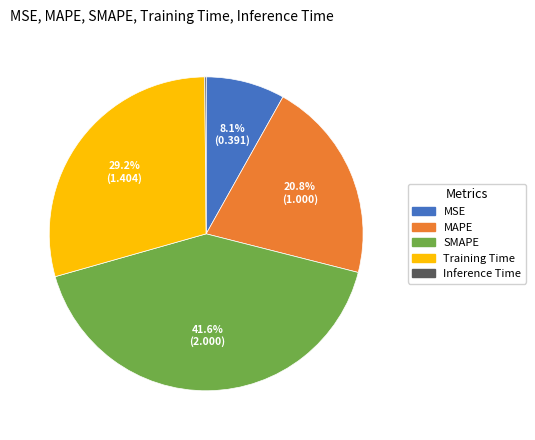

What is the largest slice in the pie chart?

SMAPE